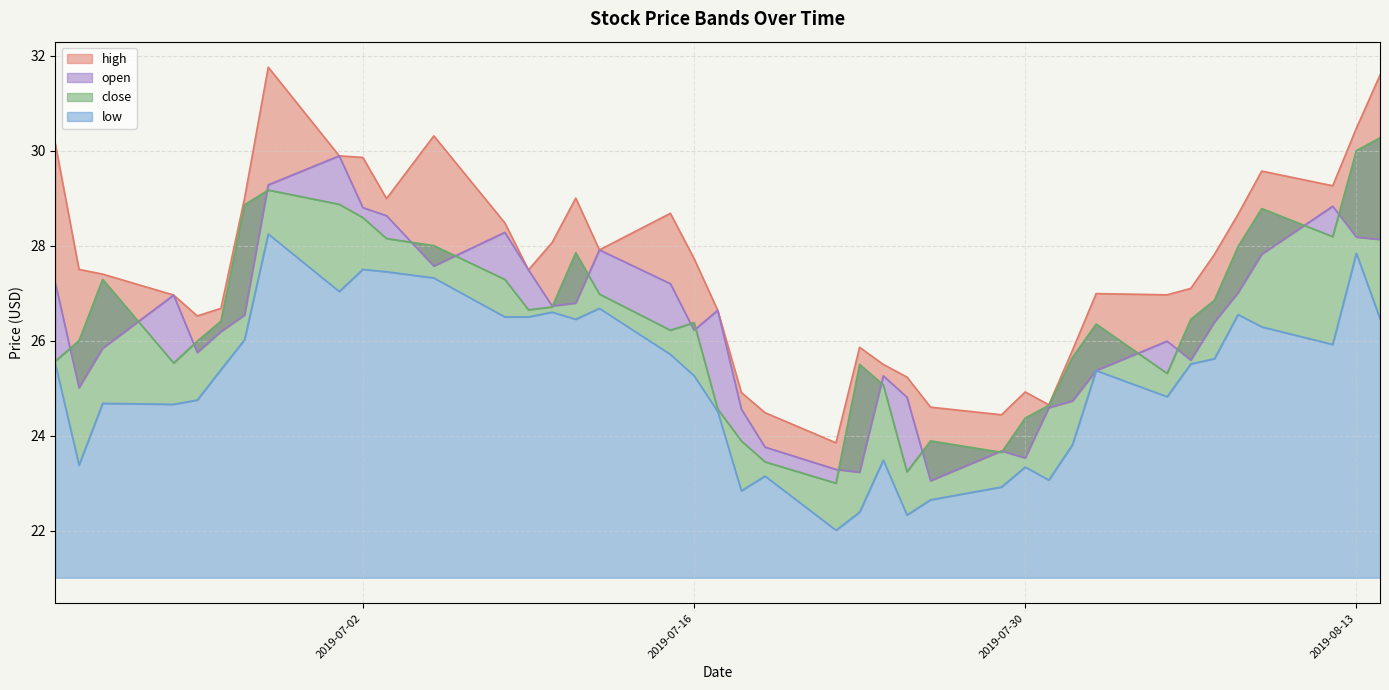

What is the total value across all series at 2019-08-13?

116.5